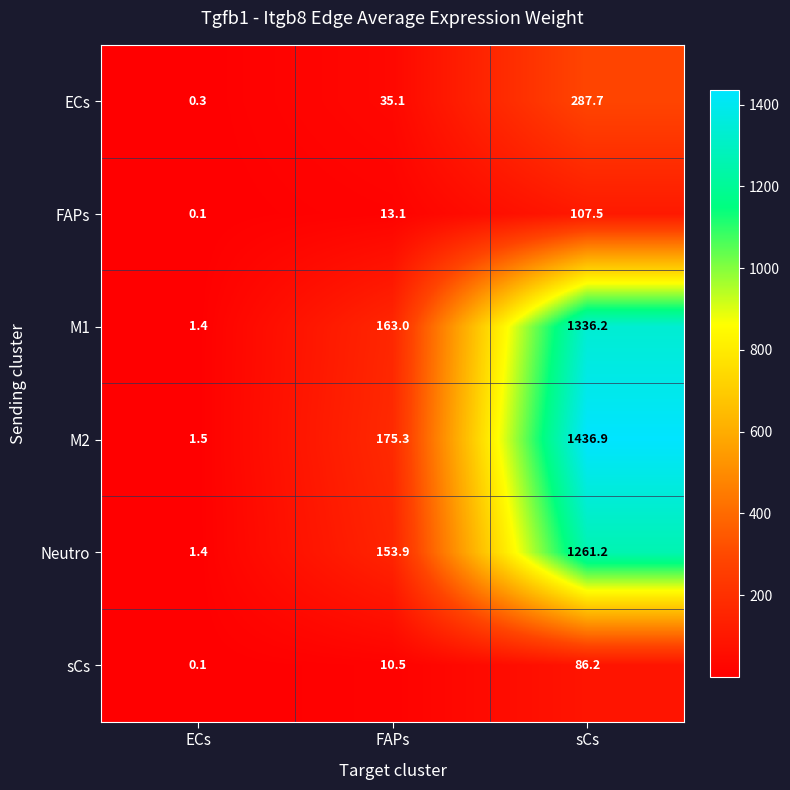

Reading right to left, extract all data points from this chart.

ECs: 287.7	35.1	0.3
FAPs: 107.5	13.1	0.1
M1: 1336.2	163.0	1.4
M2: 1436.9	175.3	1.5
Neutro: 1261.2	153.9	1.4
sCs: 86.2	10.5	0.1